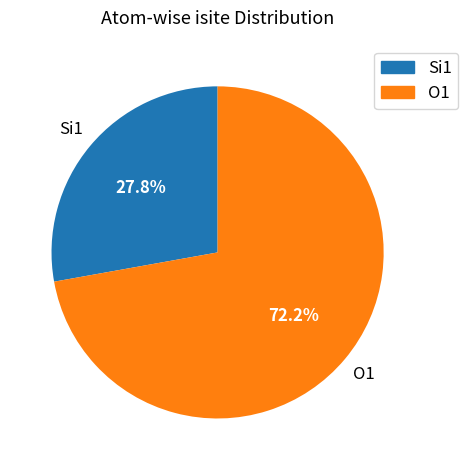

Rank the categories by value from lowest to highest.

Si1, O1